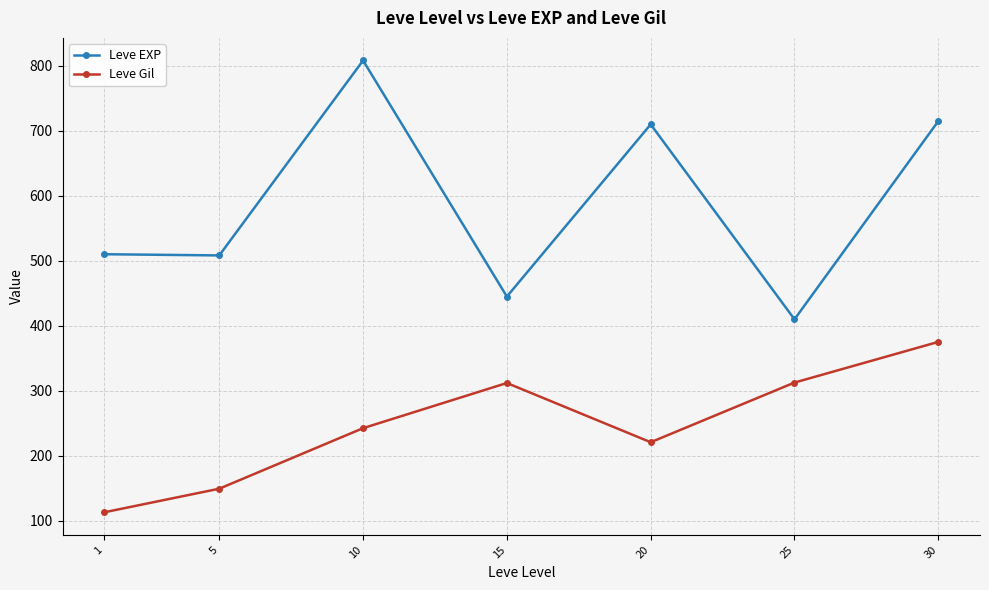

At which label does Leve EXP reach its peak?

10